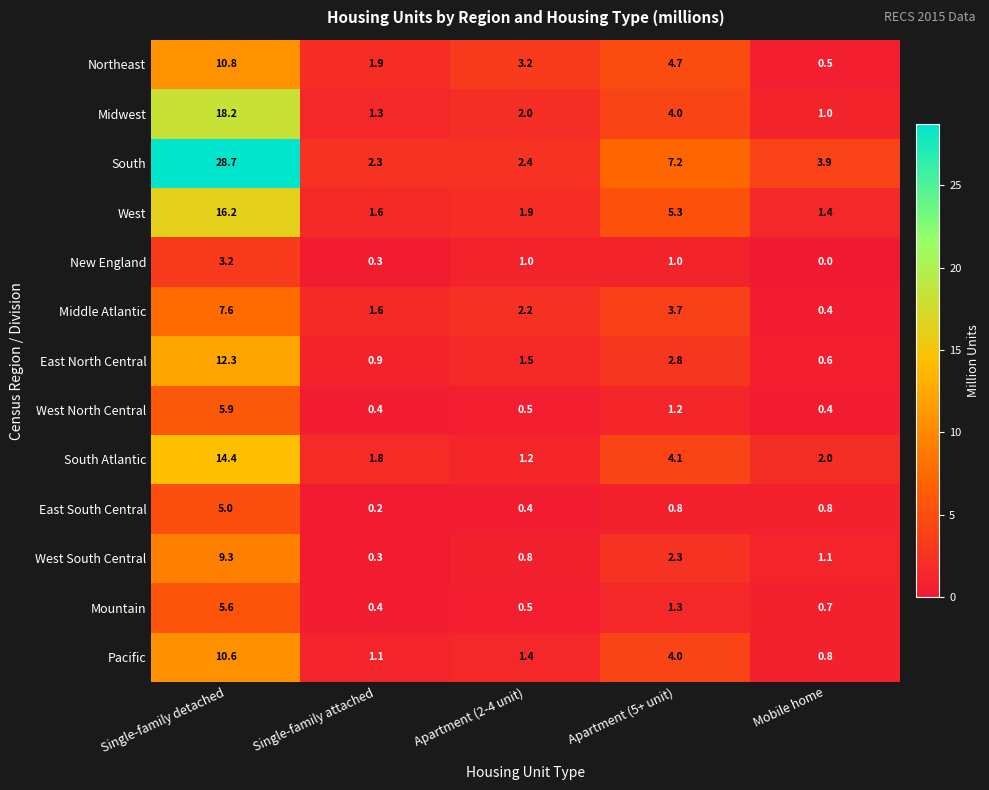

Between Single-family detached and Single-family attached, which series saw the biggest shift?

South